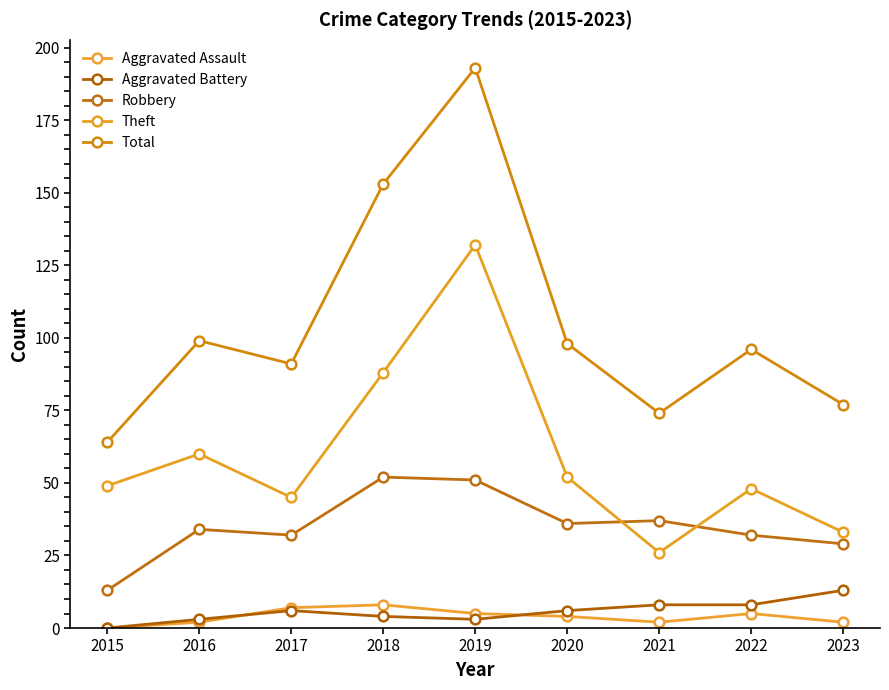

What is the total value across all series at 2019?

384